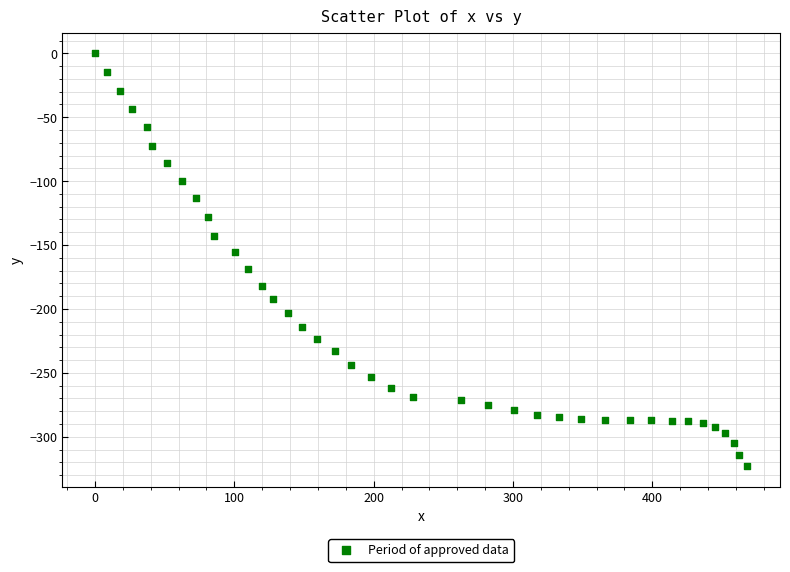

What is the range of X values (max minus min)?

468.2